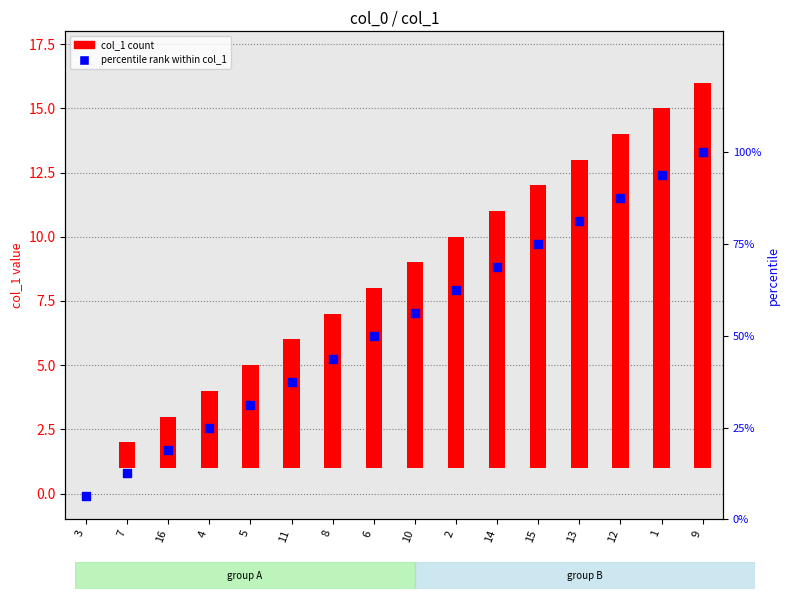

Which series has the largest Y range (max minus min)?

percentile rank within col_1